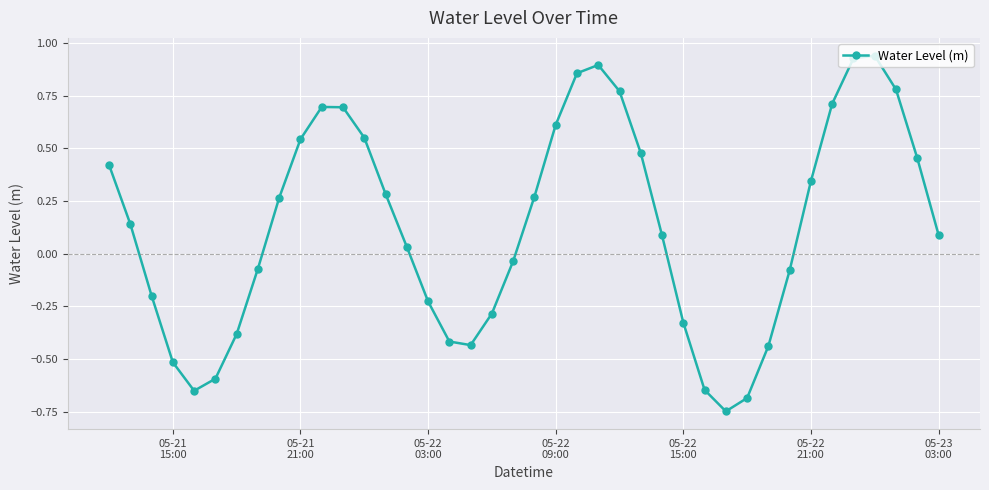

How many interior local valleys (lower than both neighbors) does the data have?

3